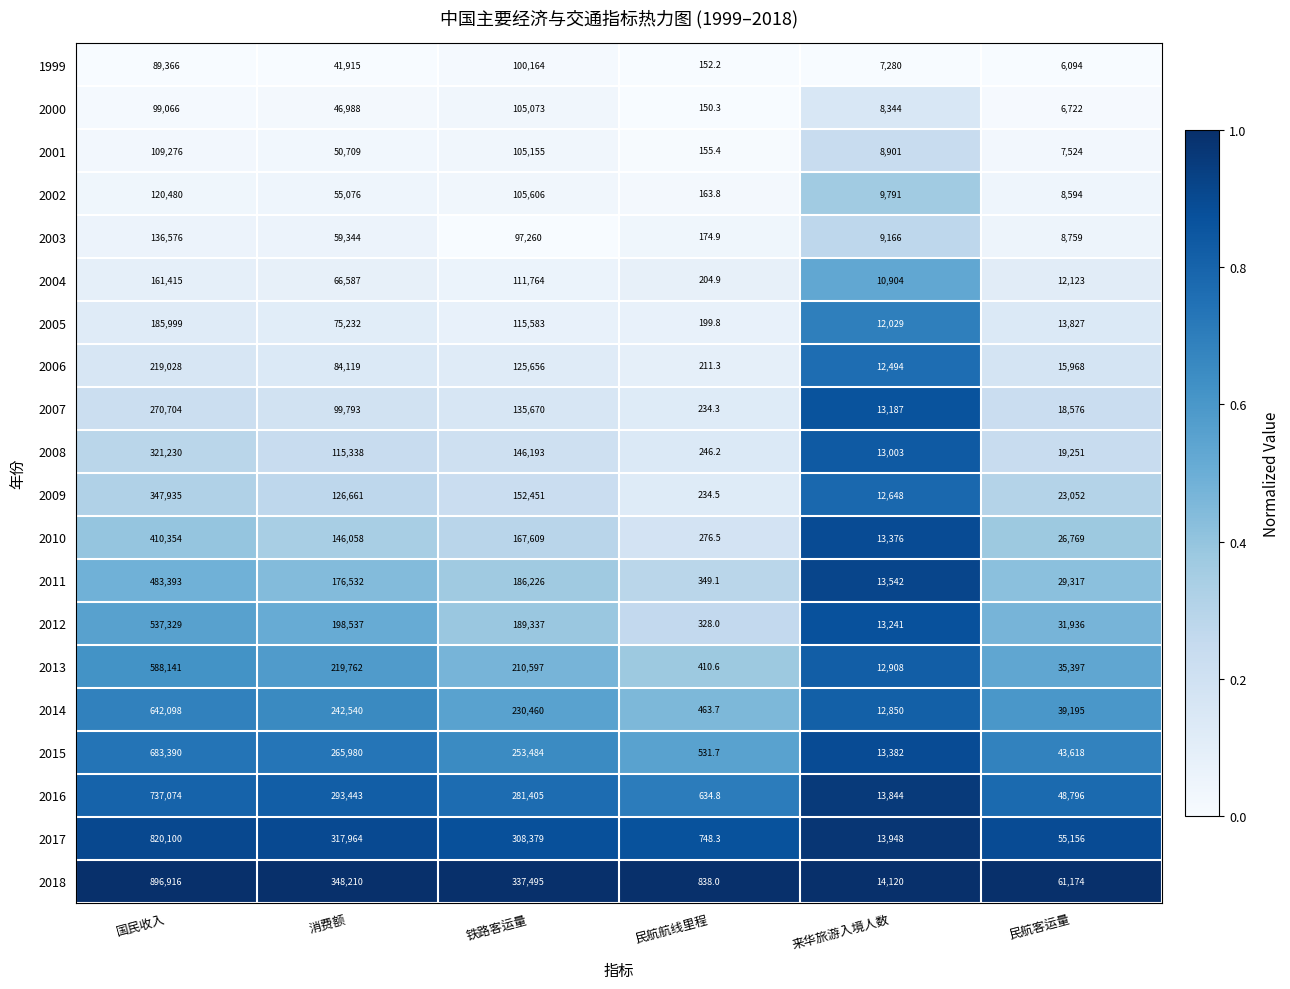

At which label does 2015 reach its minimum?

民航航线里程